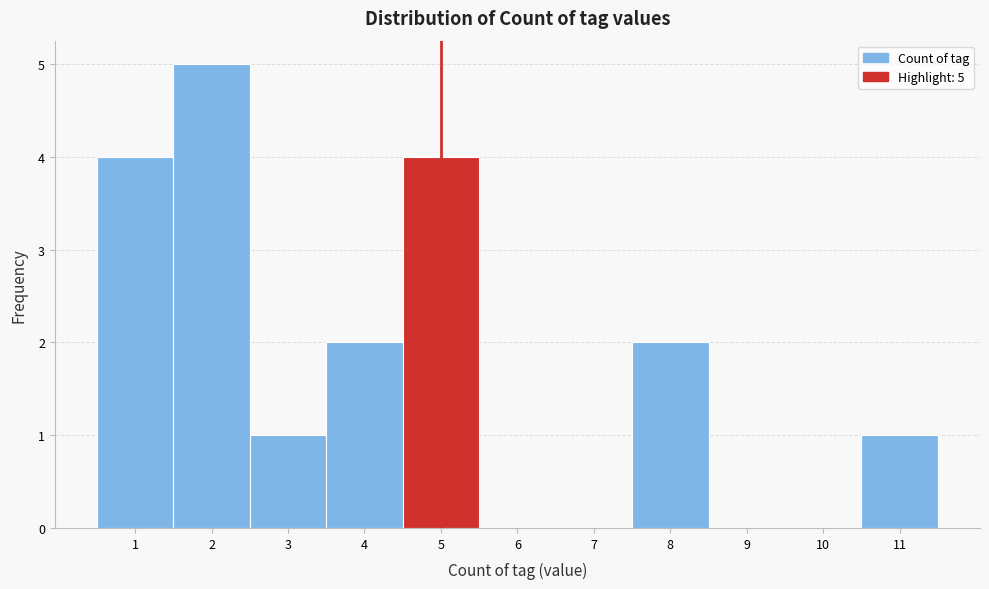

Over which range of the x-axis is the bar tallest?

1.5 to 2.5